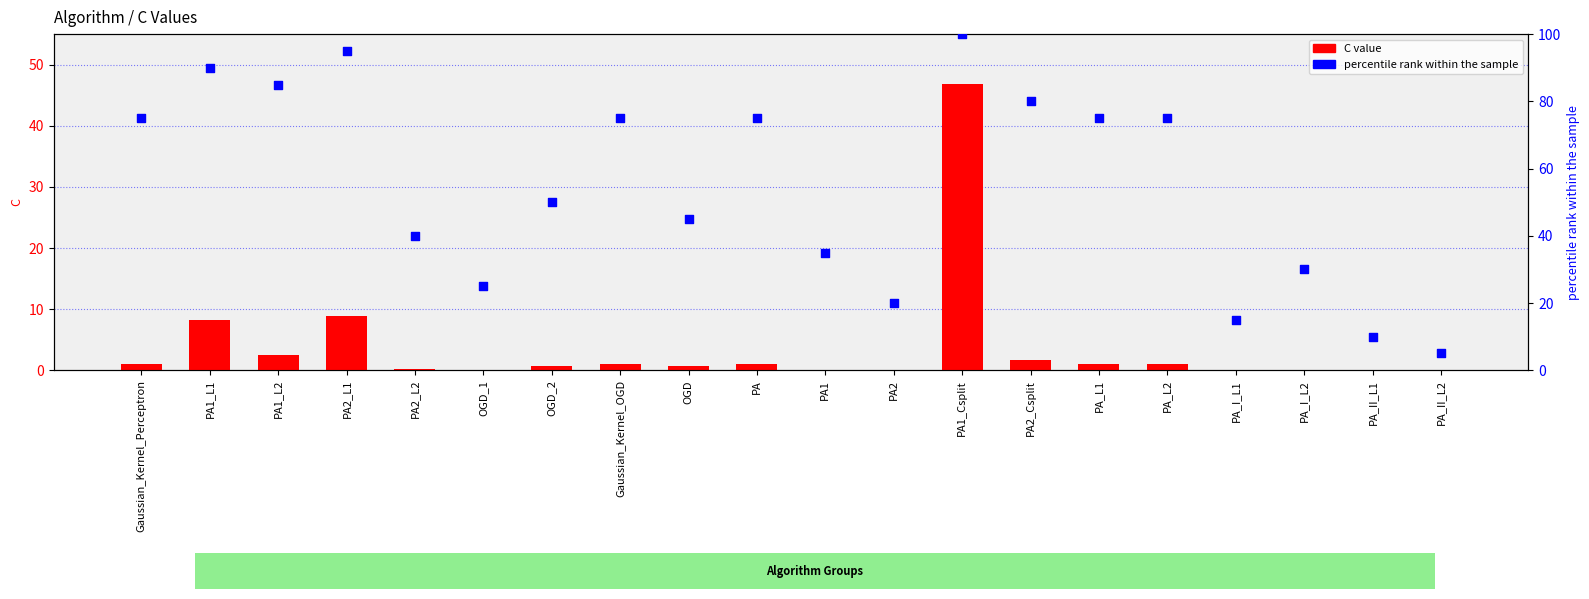

What are all the series names shown in the legend?

C value, percentile rank within the sample